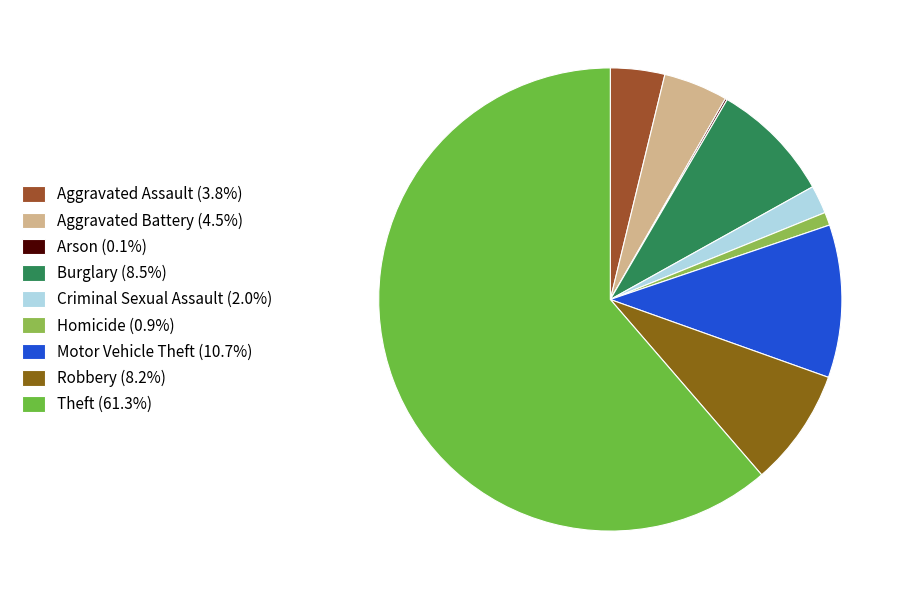

Which has a higher value, Motor Vehicle Theft or Aggravated Battery?

Motor Vehicle Theft